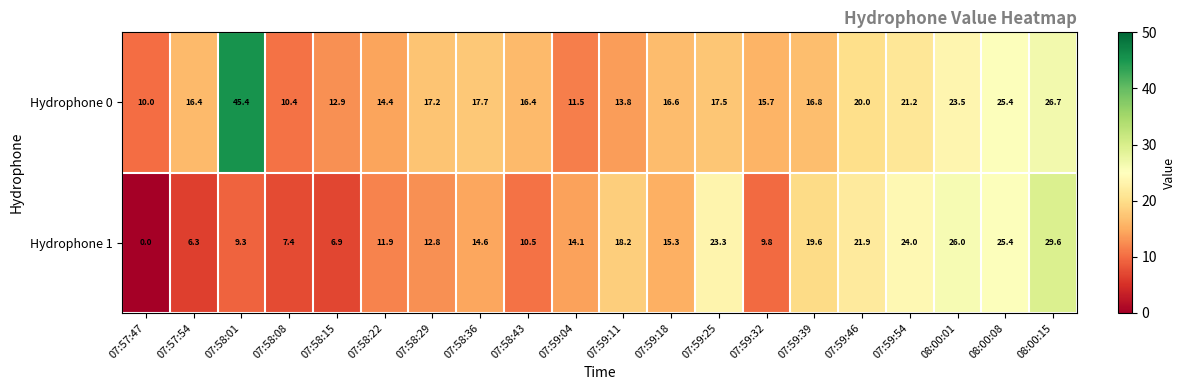

What is the spread (max minus min) of values at 07:58:08?

3.0